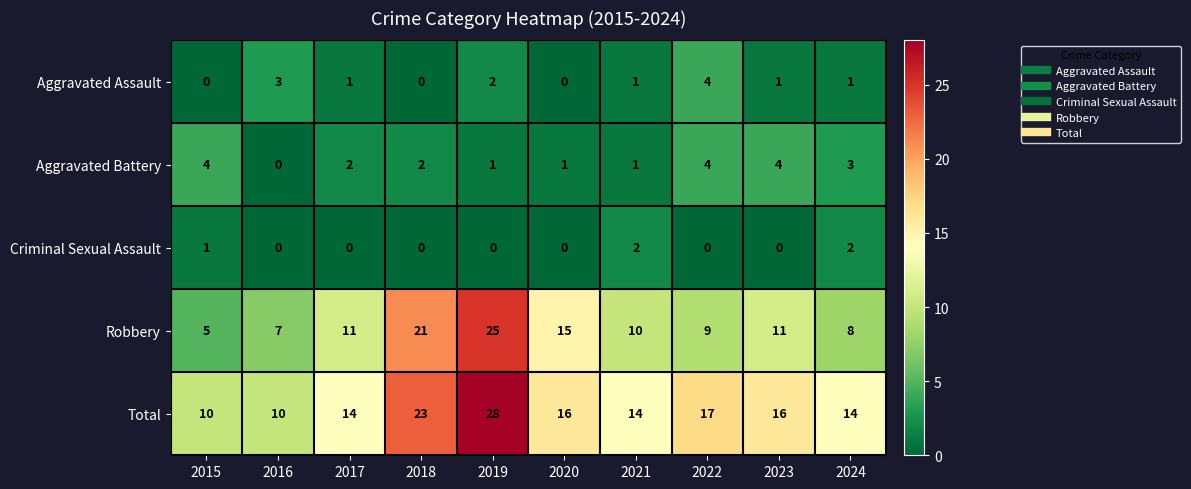

What is the difference between the highest and lowest values at 2018?

23